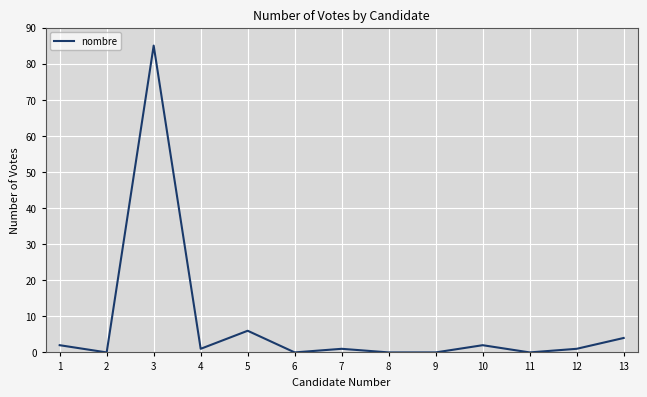

What is the change in value from 5 to 8?

-6